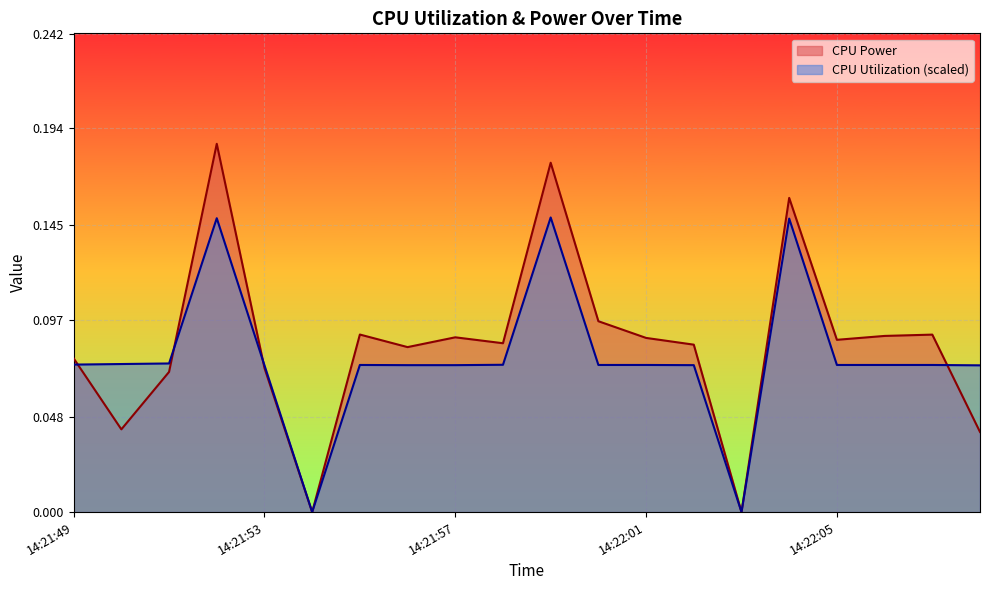

Is it true that CPU Power equals -0.1 at 14:21:54?

False